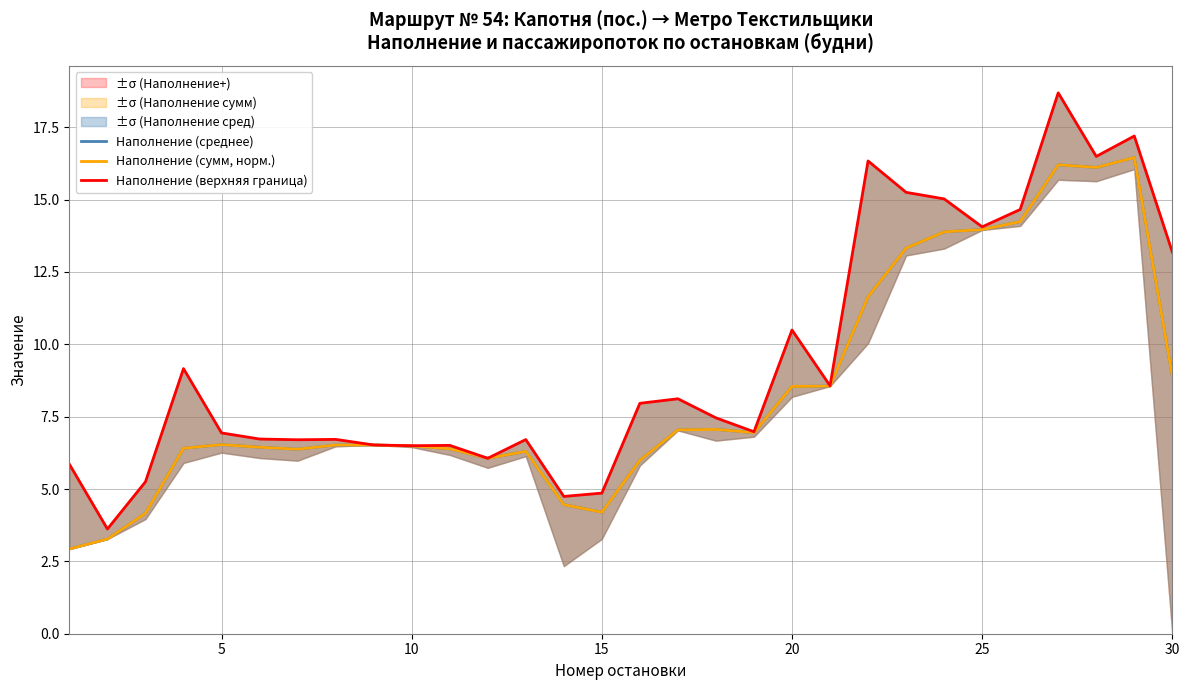

What is the lowest value of the Наполнение (среднее) series?

2.9